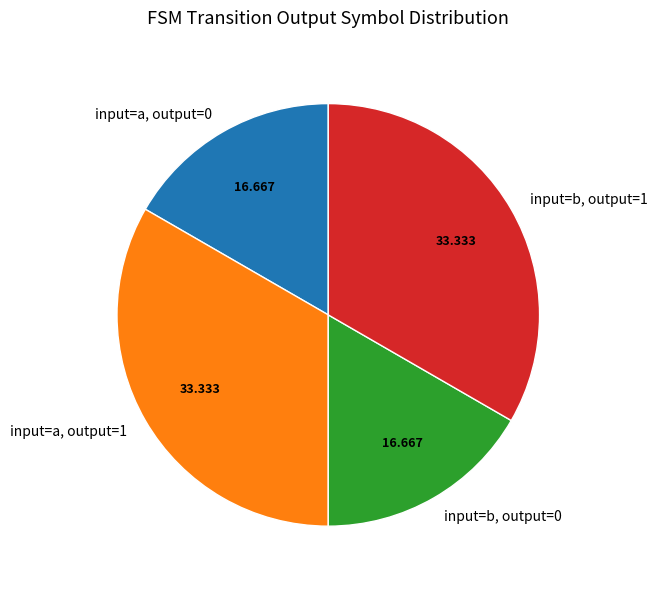

Does input=b, output=1 represent more than half of the total?

No